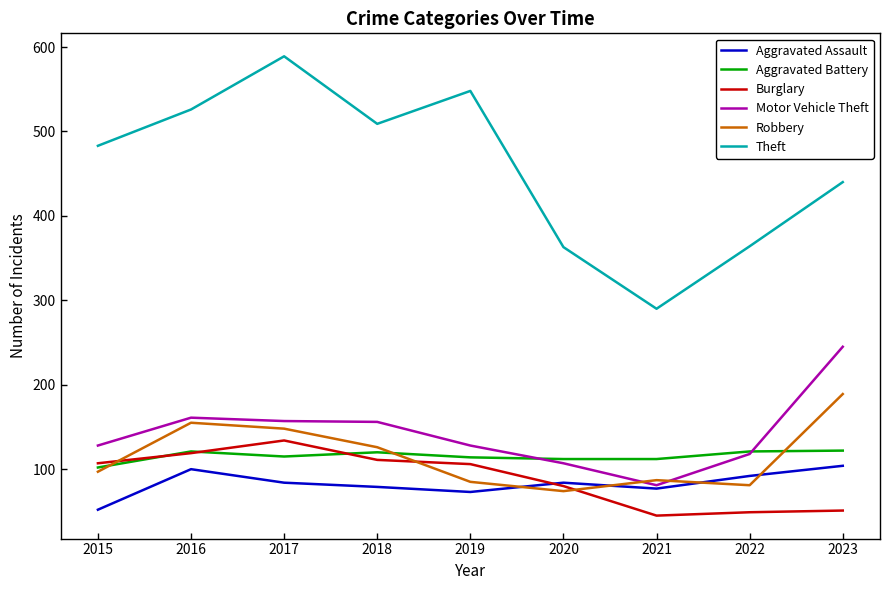

What is the sum of all Motor Vehicle Theft values?

1281